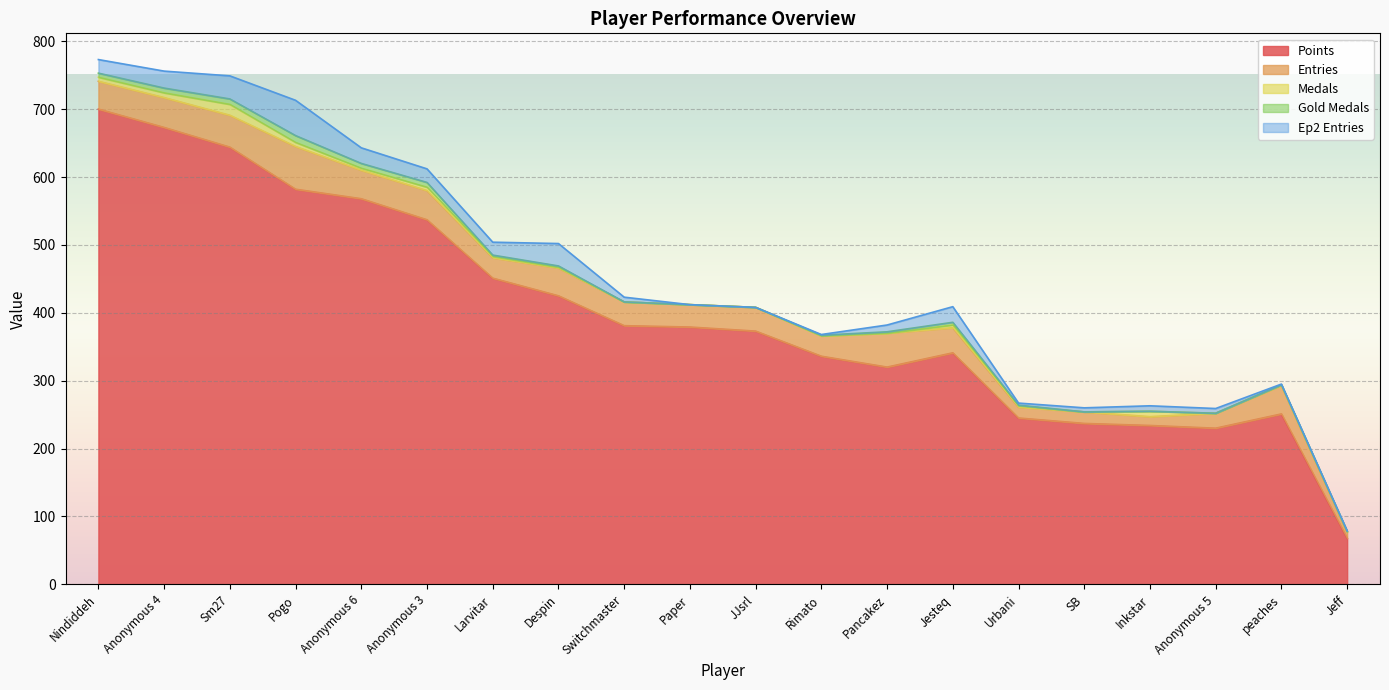

At which category is the sum across all series the highest?

Nindiddeh